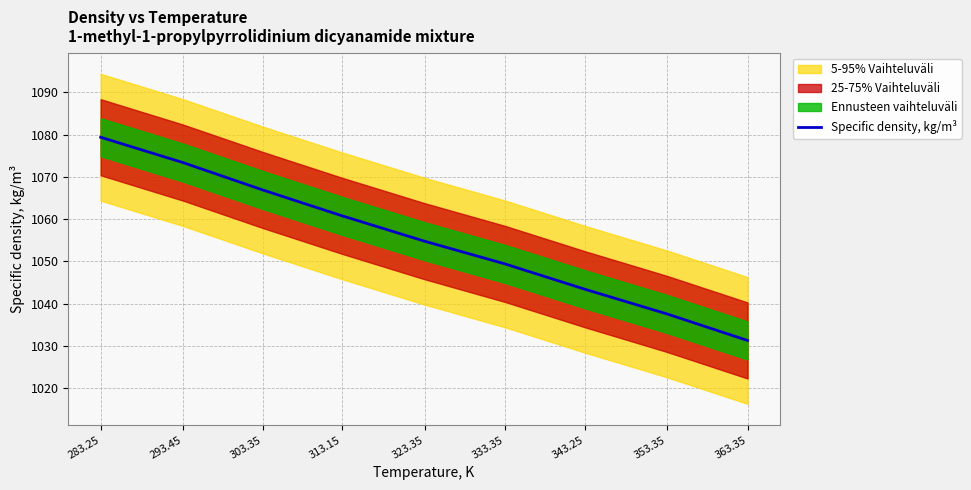

How many data points does each series have?

9